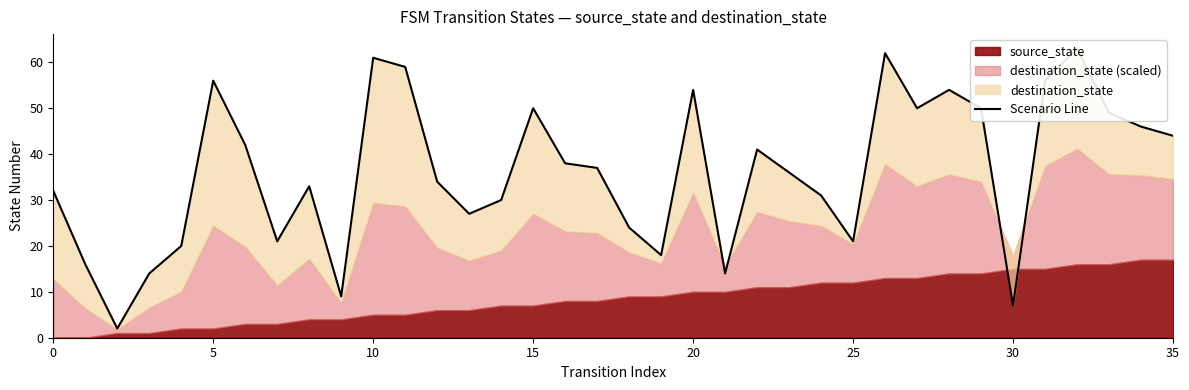

Reading left to right, extract all data points from this chart.

32	16	2	14	20	56	42	21	33	9	61	59	34	27	30	50	38	37	24	18	54	14	41	36	31	21	62	50	54	50	7	56	63	49	46	44